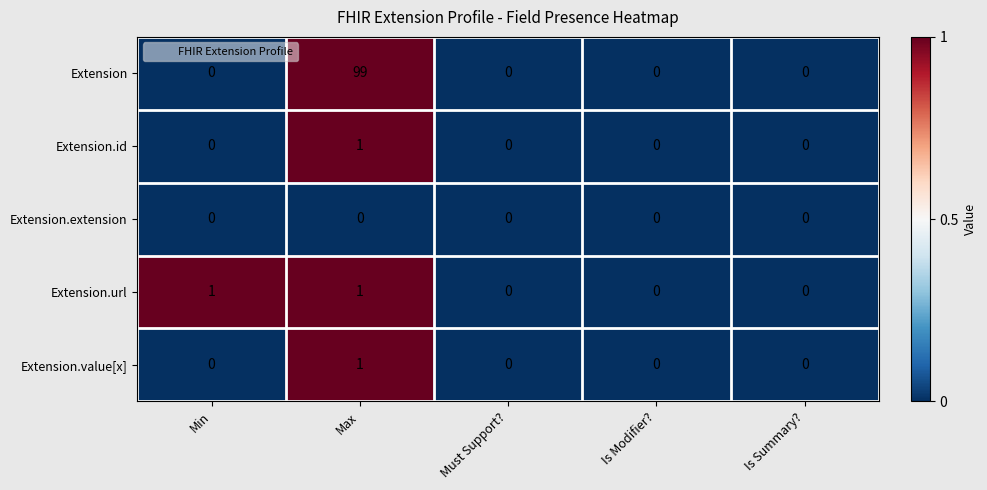

What is the sum of all Extension values?

99